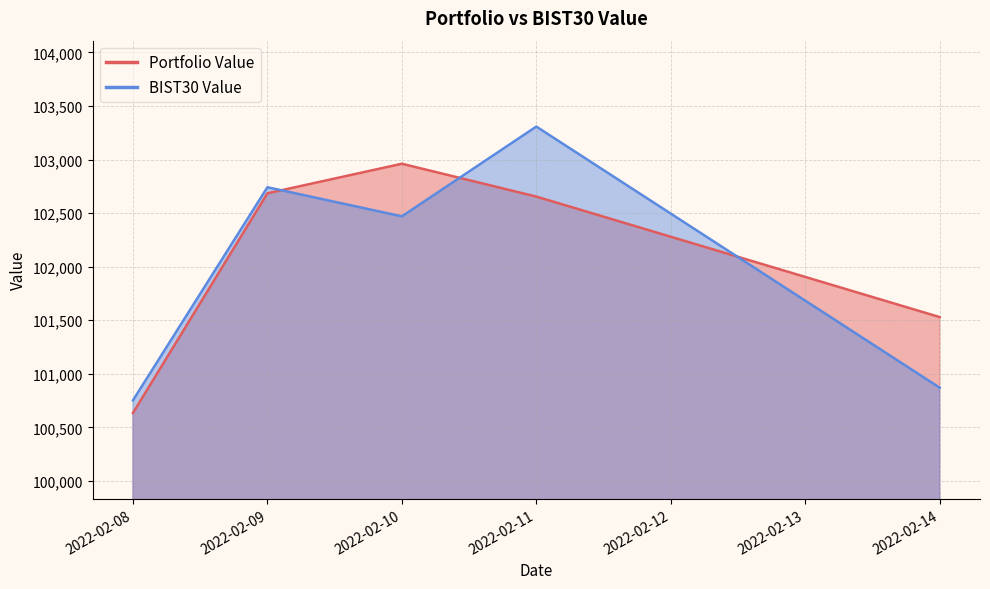

Is the value of BIST30 Value at 2022-02-09 greater than the value of Portfolio Value at 2022-02-08?

Yes